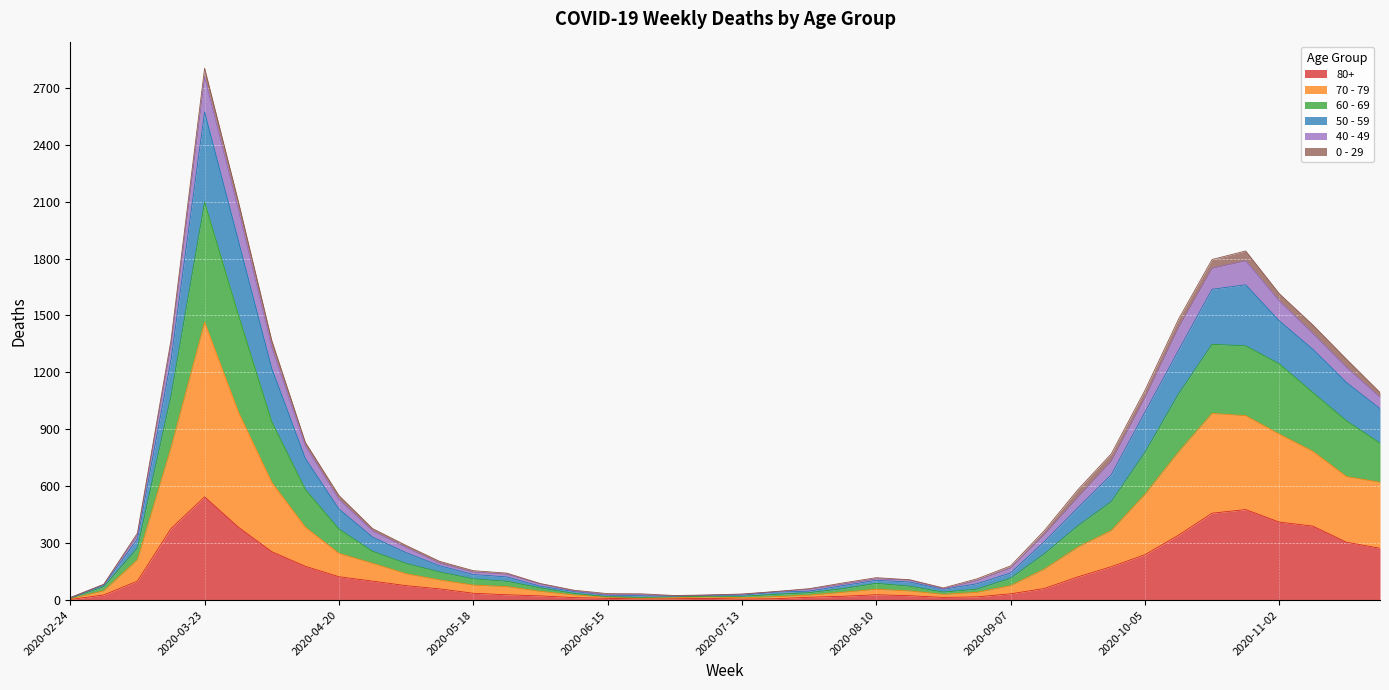

At which category is the sum across all series the highest?

2020-03-23